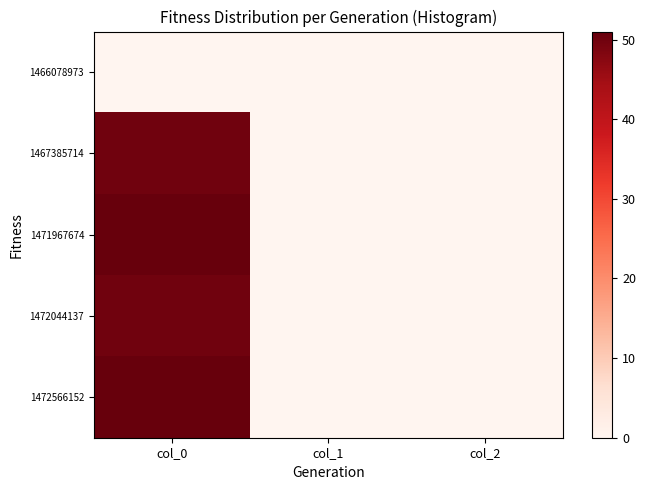

Rank the series at col_0 from highest to lowest value.

1471967674, 1472566152, 1467385714, 1472044137, 1466078973